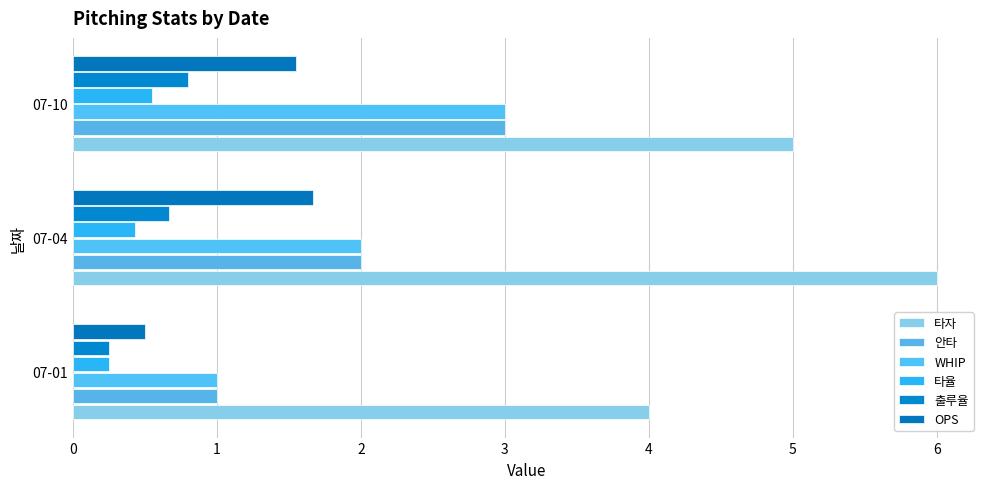

What are all the series names shown in the legend?

타자, 안타, WHIP, 타율, 출루율, OPS